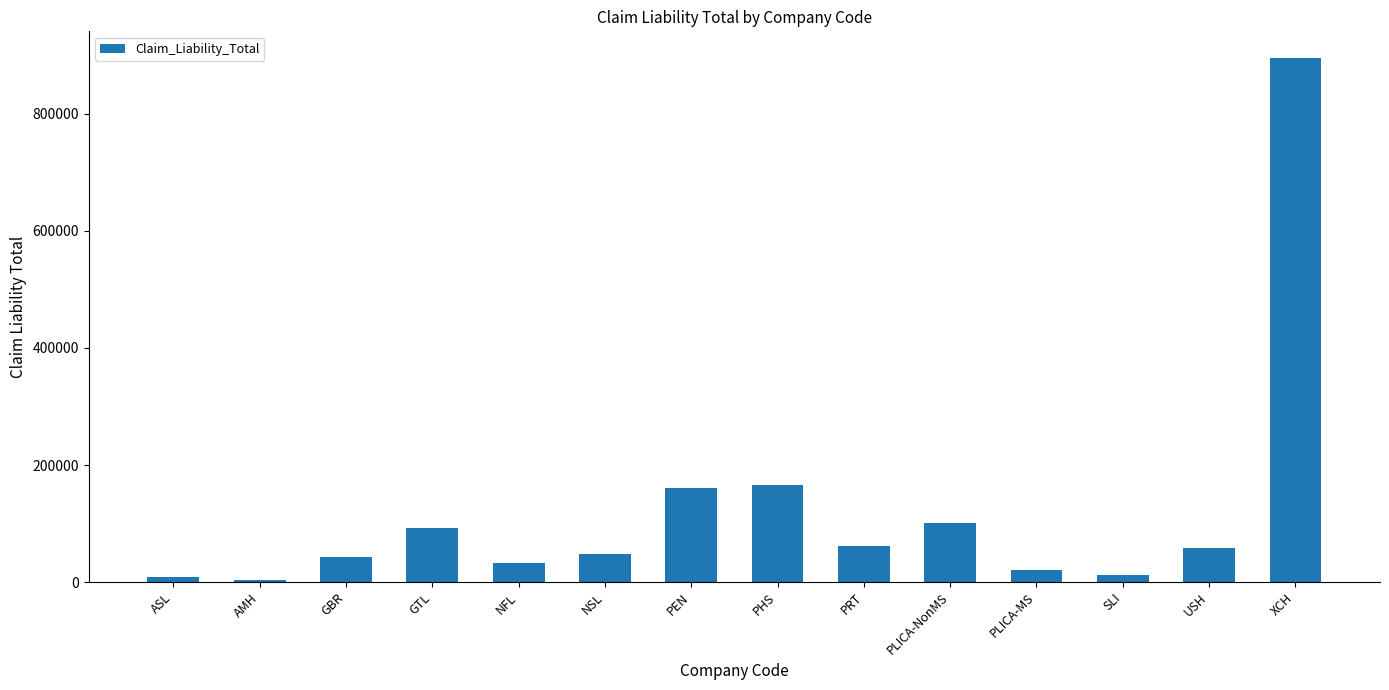

Is it true that the value at XCH is 896206.9?

True